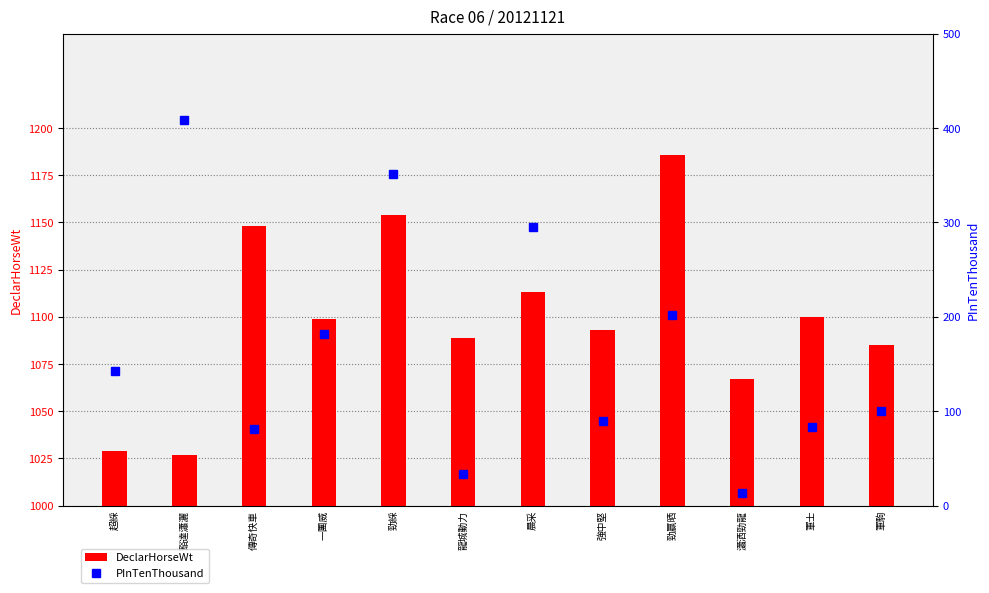

Rank the series by their maximum value, from lowest to highest.

PInTenThousand, DeclarHorseWt